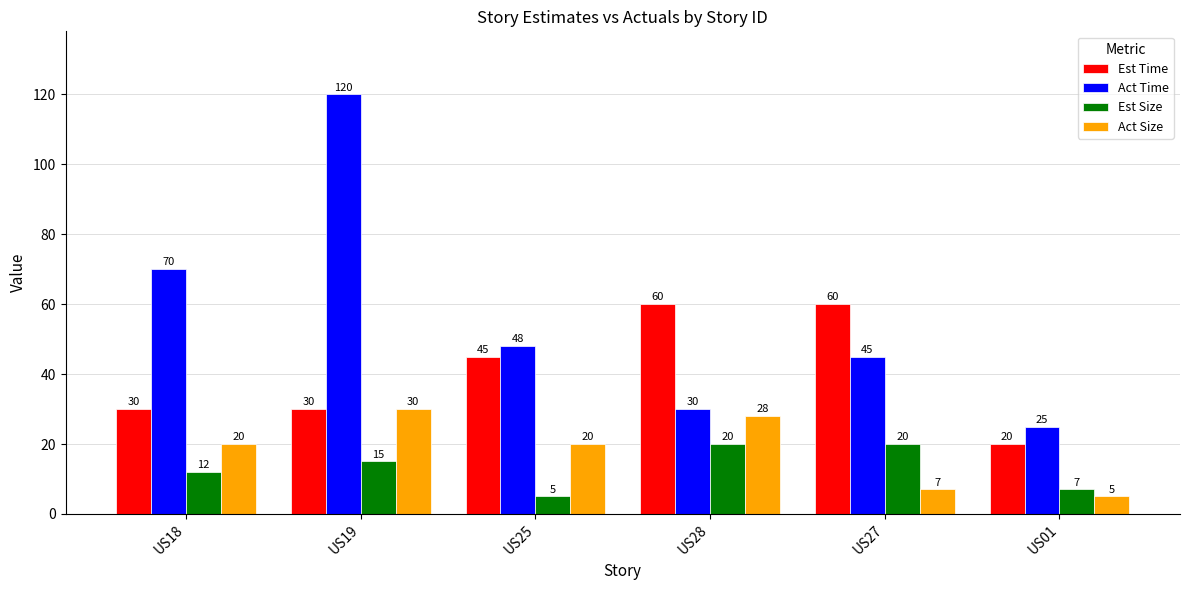

What is the total value across all series at US27?

132